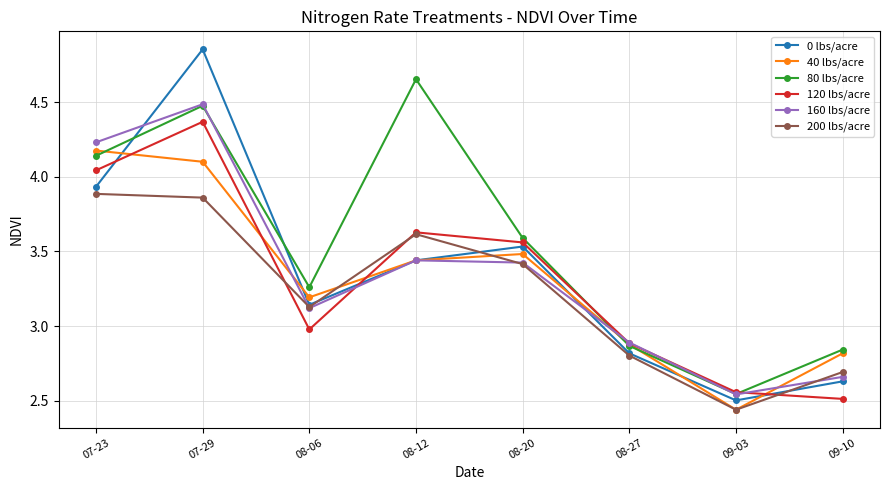

Is the value of 120 lbs/acre at 08-06 greater than the value of 0 lbs/acre at 08-27?

Yes